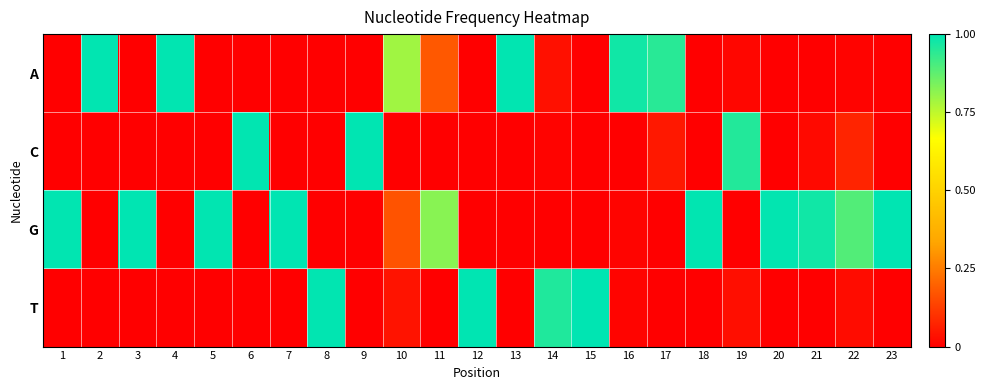

Between 1 and 16, which is larger?

16